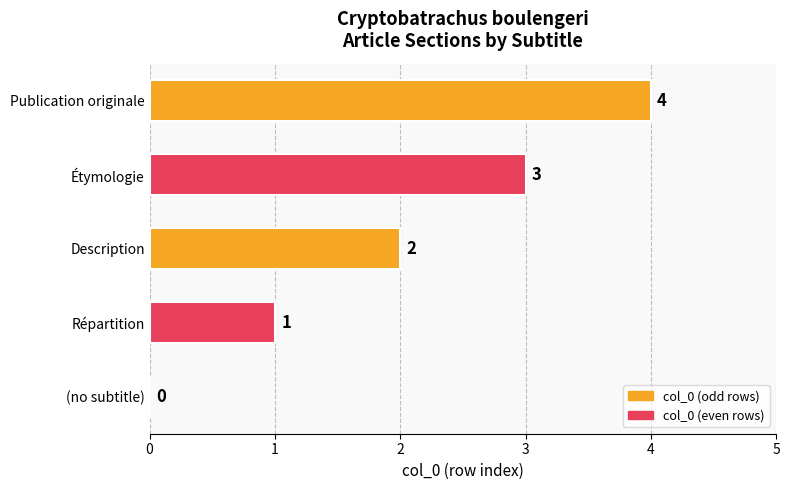

Which label corresponds to the largest value in the chart?

Publication originale